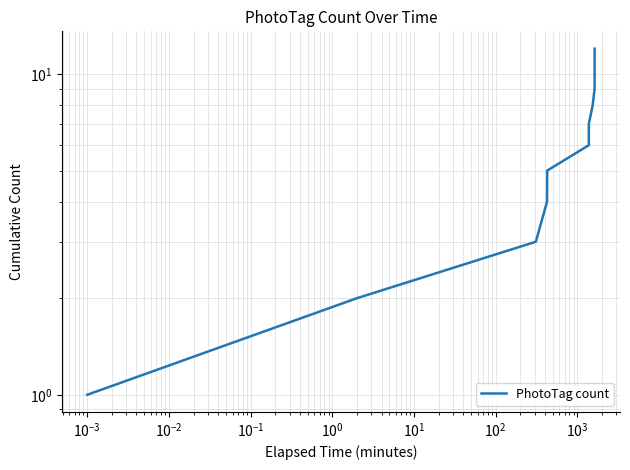

What is the minimum value shown in the chart?

1